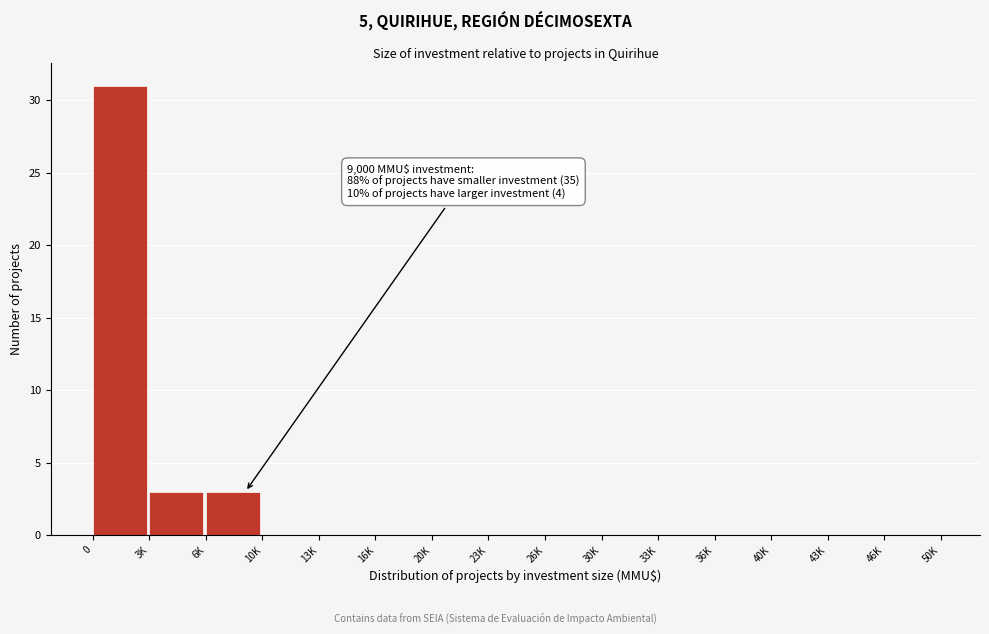

Reading left to right, extract all data points from this chart.

0=31	3K=3	6K=3	10K=0	13K=0	16K=0	20K=0	23K=0	26K=0	30K=0	33K=0	36K=0	40K=0	43K=0	46K=0